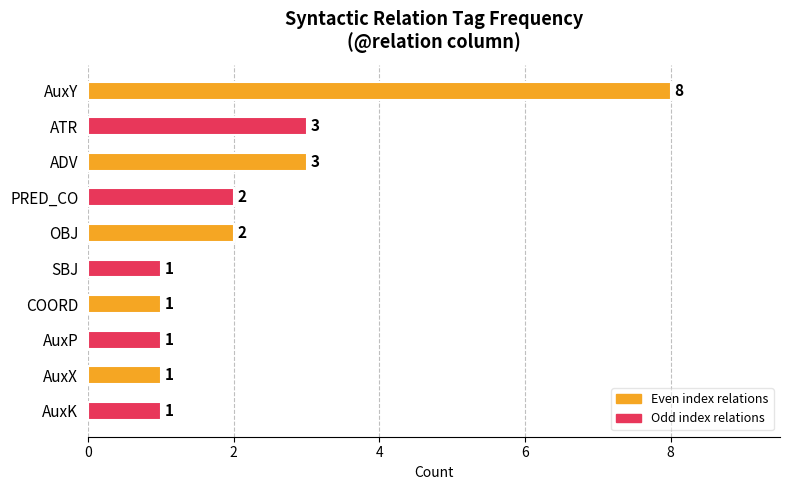

Count the values in the range 1 to 3.

9